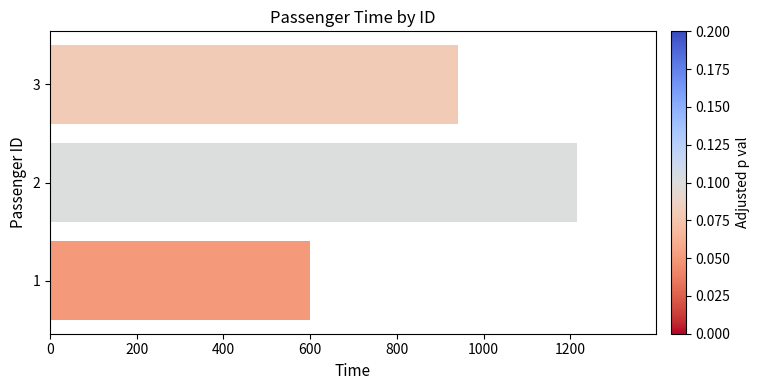

What is the greatest value displayed?

1215